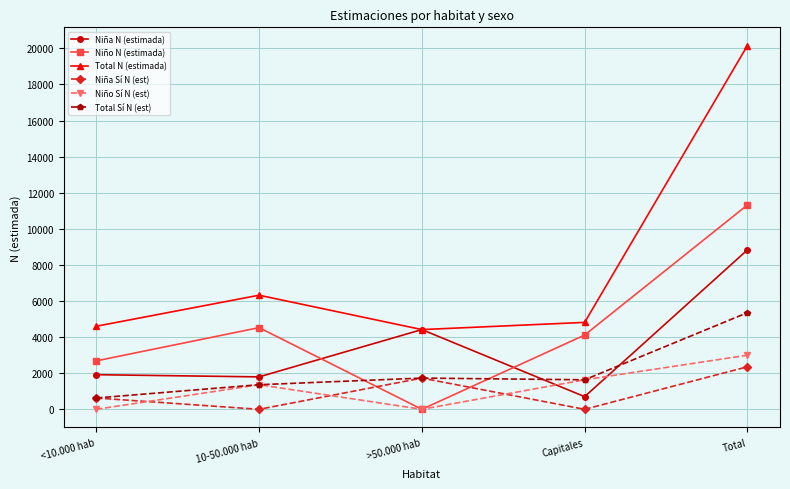

True or false: Total N (estimada) and Niño N (estimada) intersect in this chart.

False